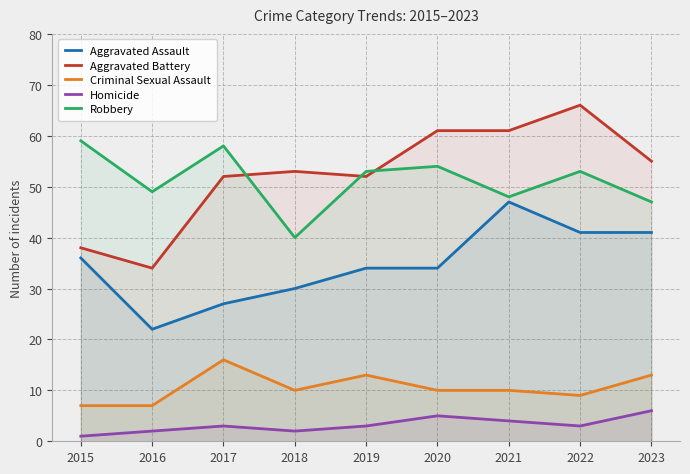

Which series has the largest total across all categories?

Aggravated Battery